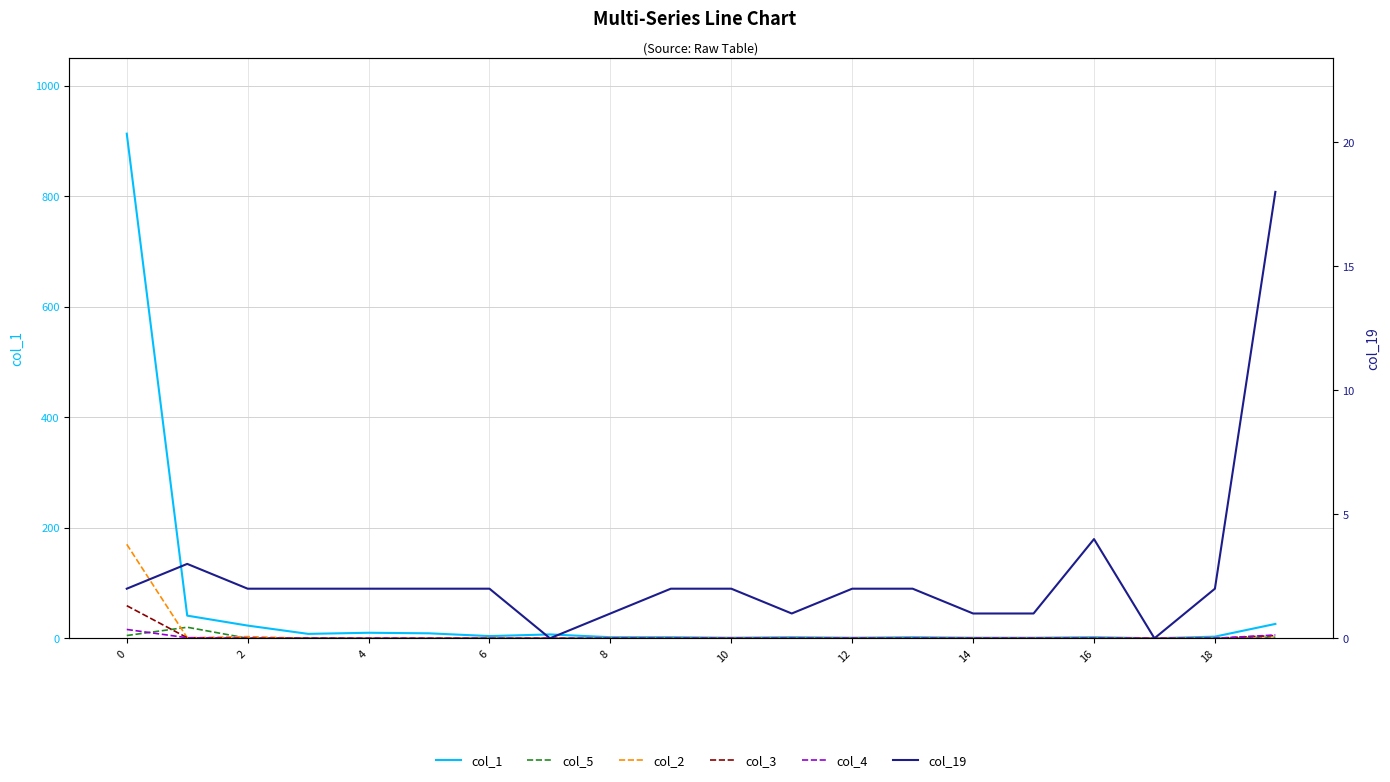

What are all the series names shown in the legend?

col_1, col_5, col_2, col_3, col_4, col_19